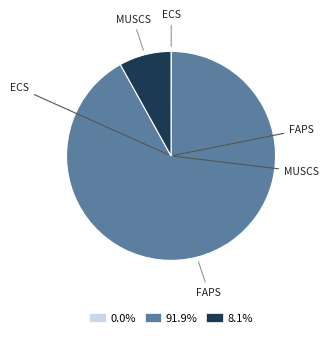

Does 8.1% represent more than half of the total?

No